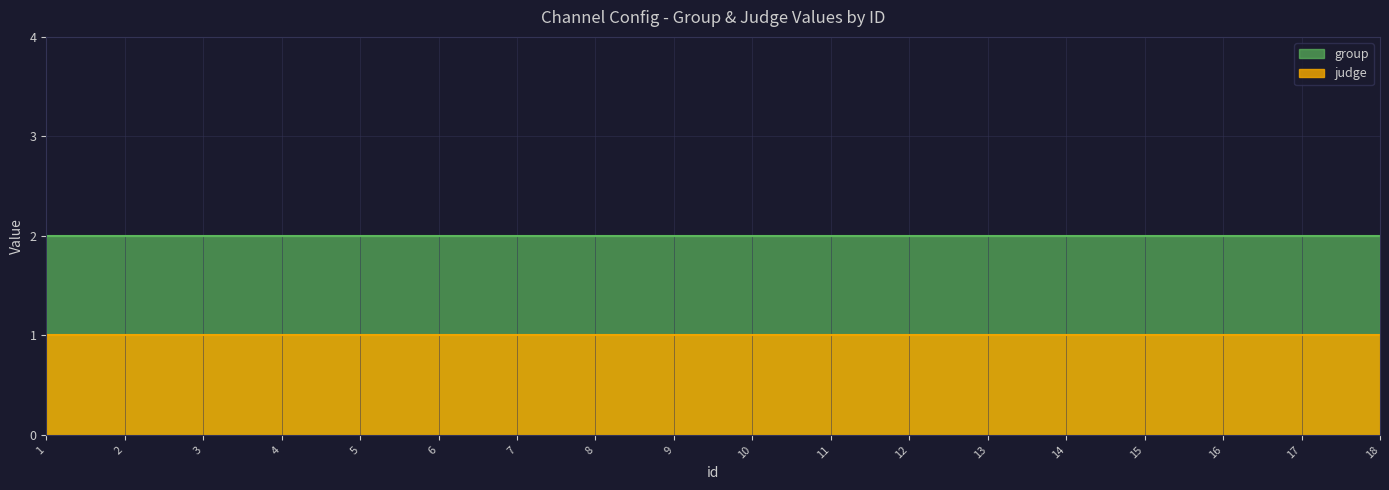

What is the sum of the judge values at 12 and 14?

2